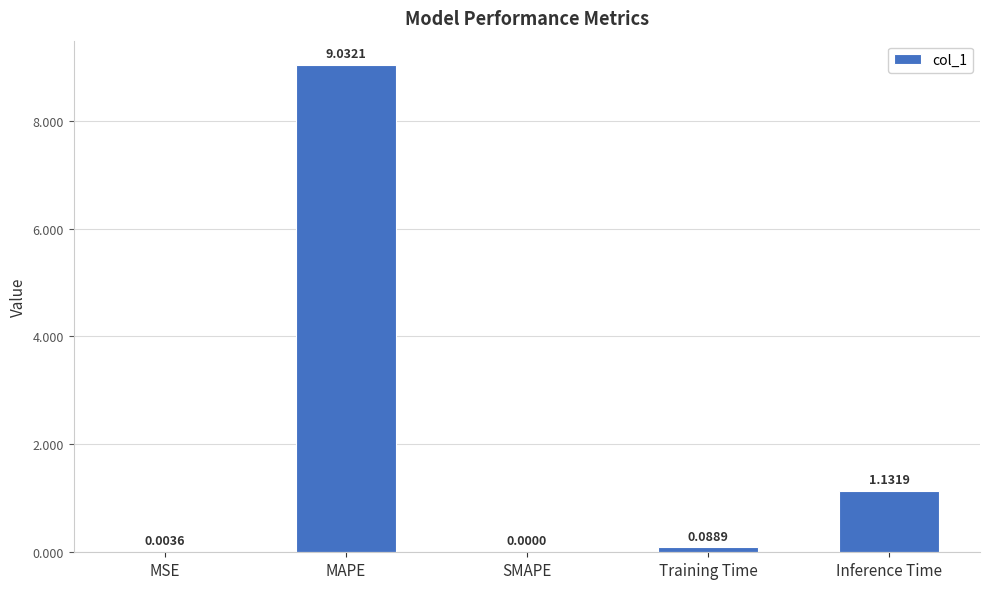

What is the maximum value shown in the chart?

9.0